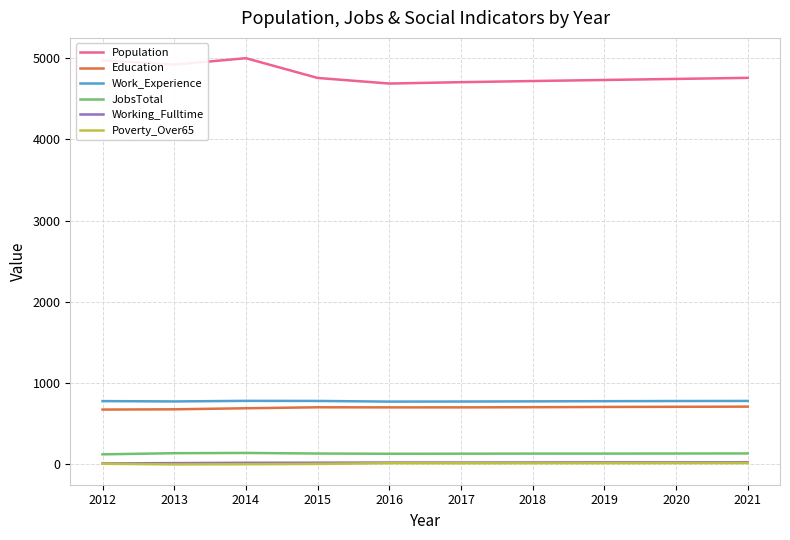

What is the minimum value for JobsTotal?

125